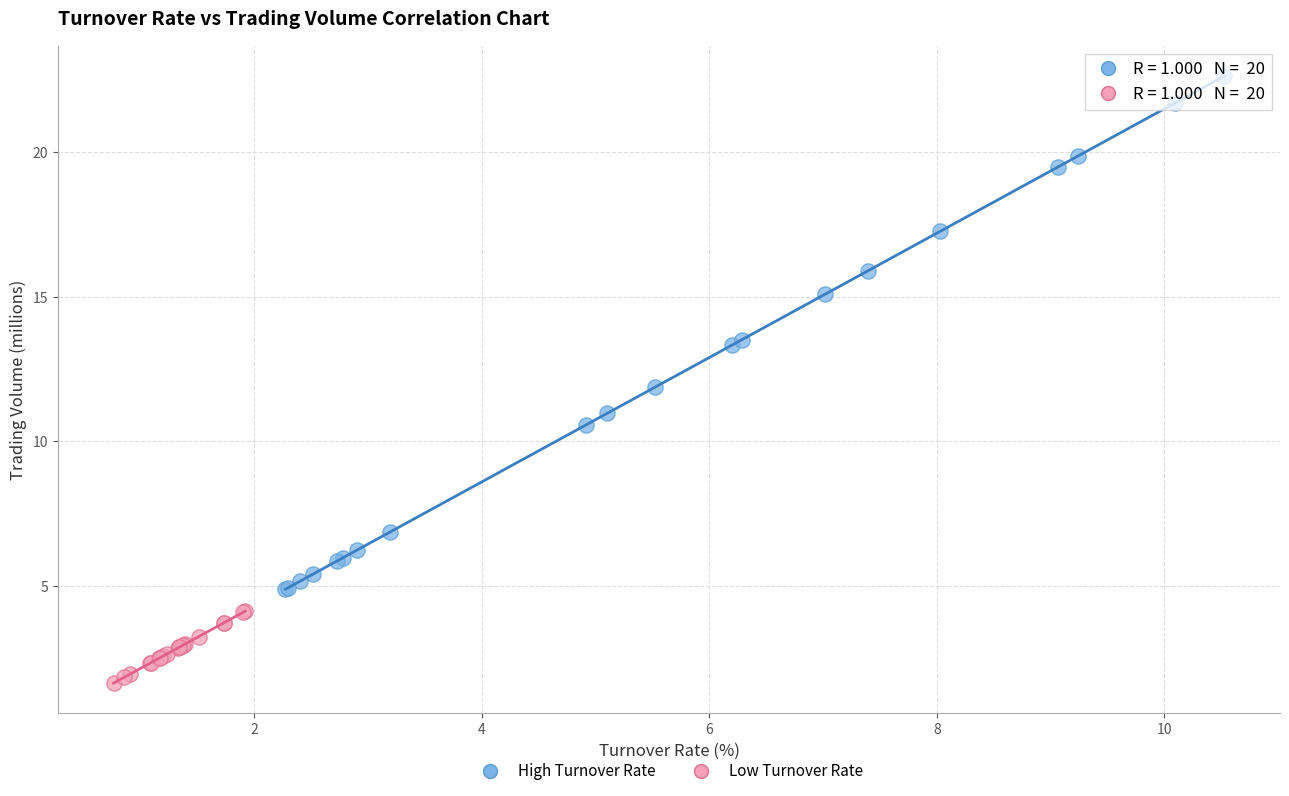

Which series has the widest spread of Y values?

High Turnover Rate